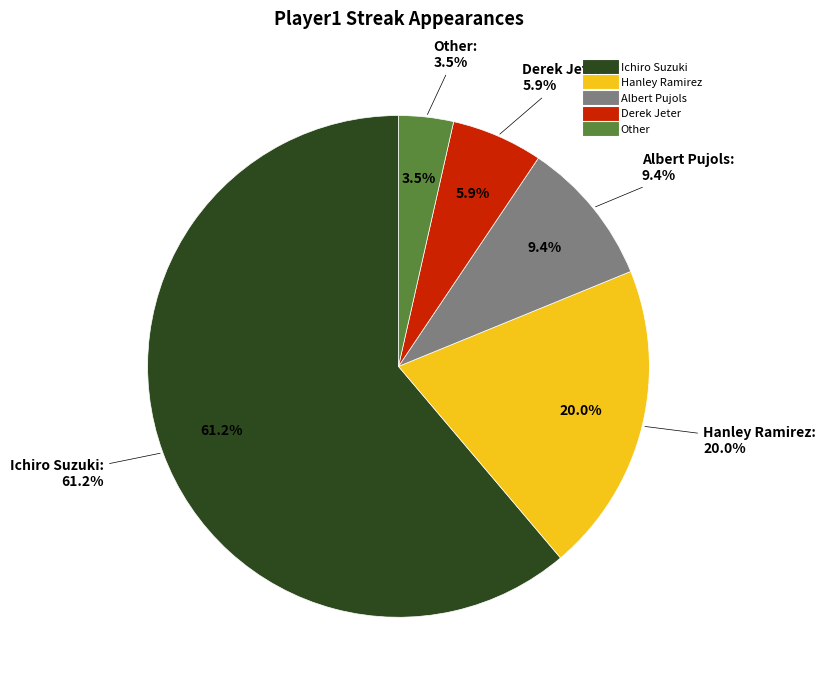

To the nearest percent, what portion does Ichiro Suzuki represent?

61%